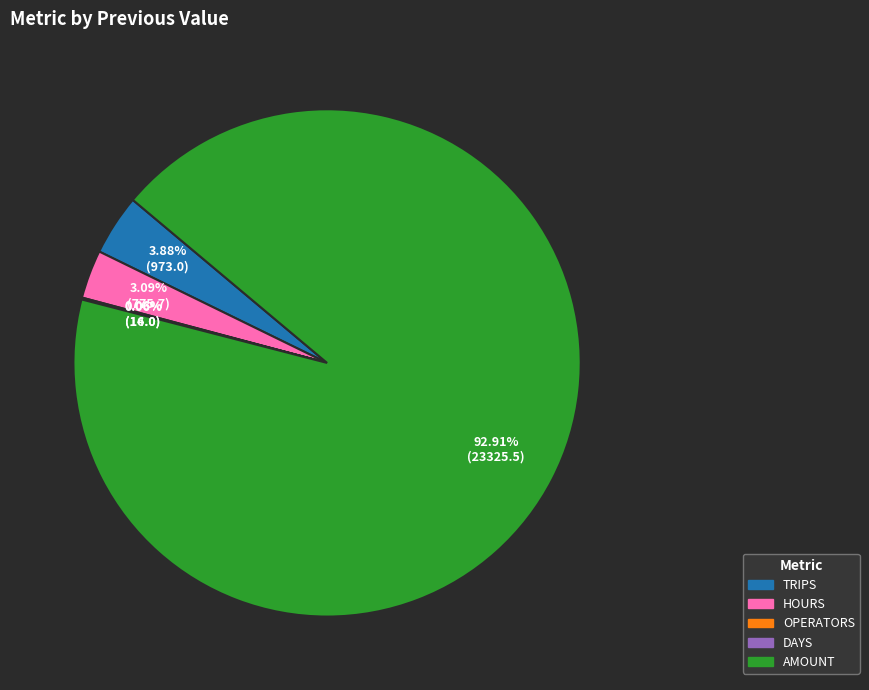

What is the majority slice?

AMOUNT